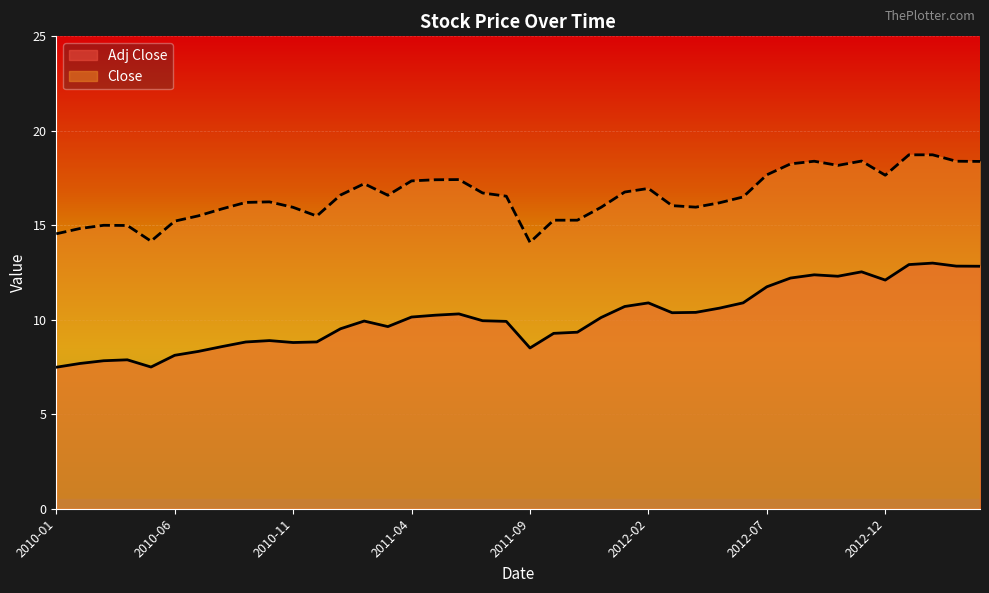

True or false: Close and Adj Close cross at least once.

False